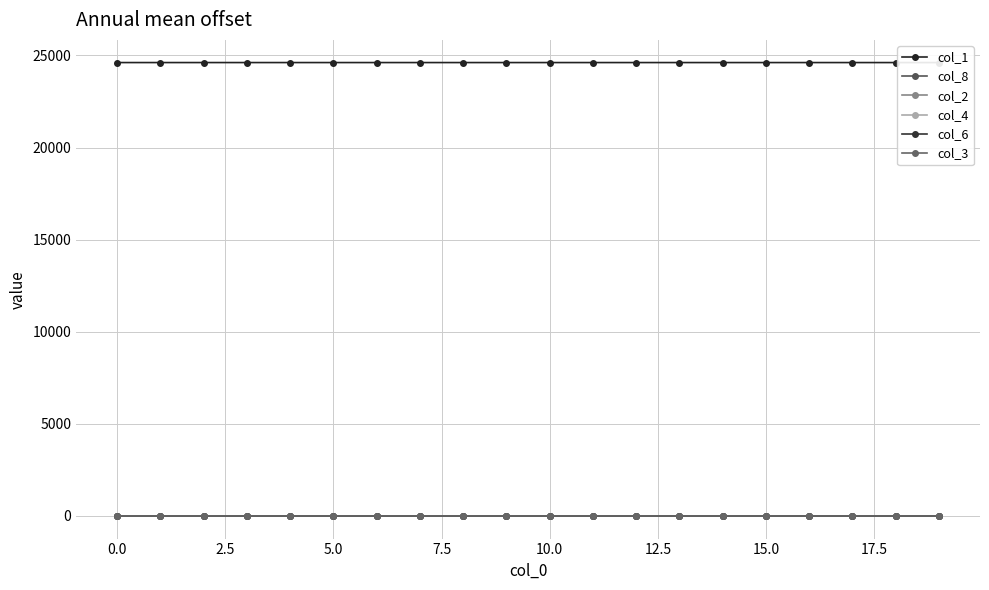

Rank the series at 12 from lowest to highest value.

col_4, col_6, col_3, col_2, col_8, col_1